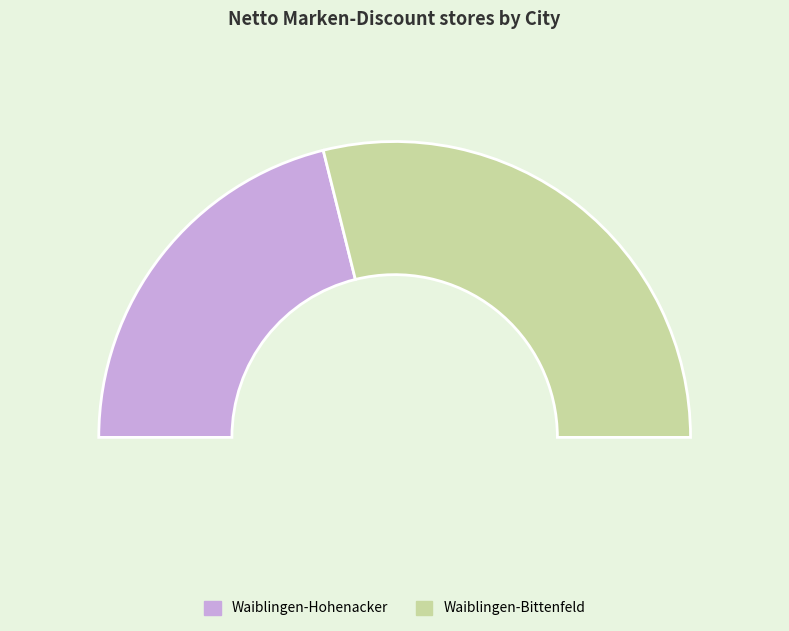

Is there a majority slice in this chart?

Yes